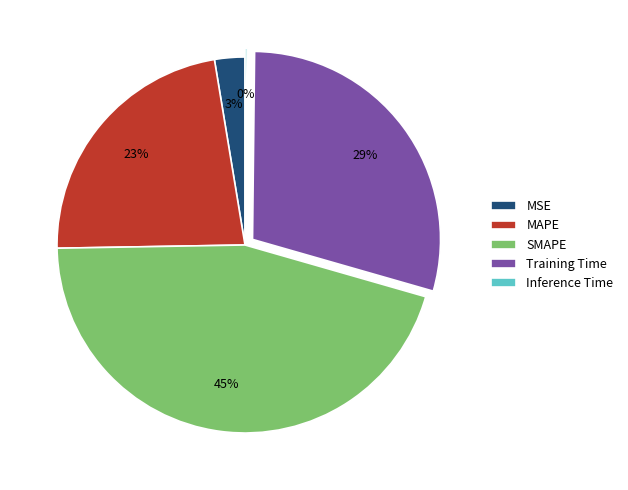

Is it true that MSE is 3% of the pie?

True